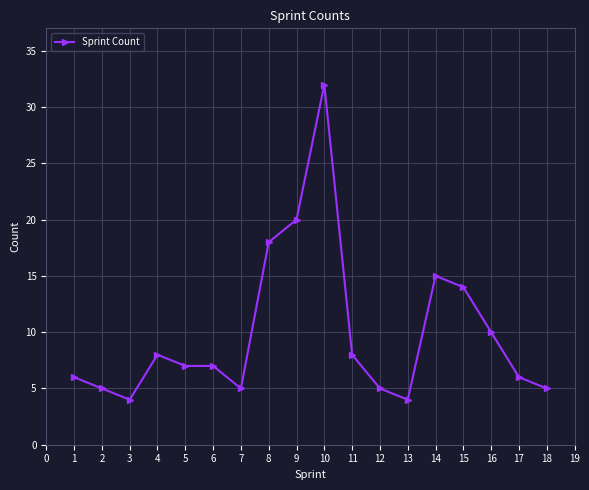

What is the difference between the values at 10 and 11?

24